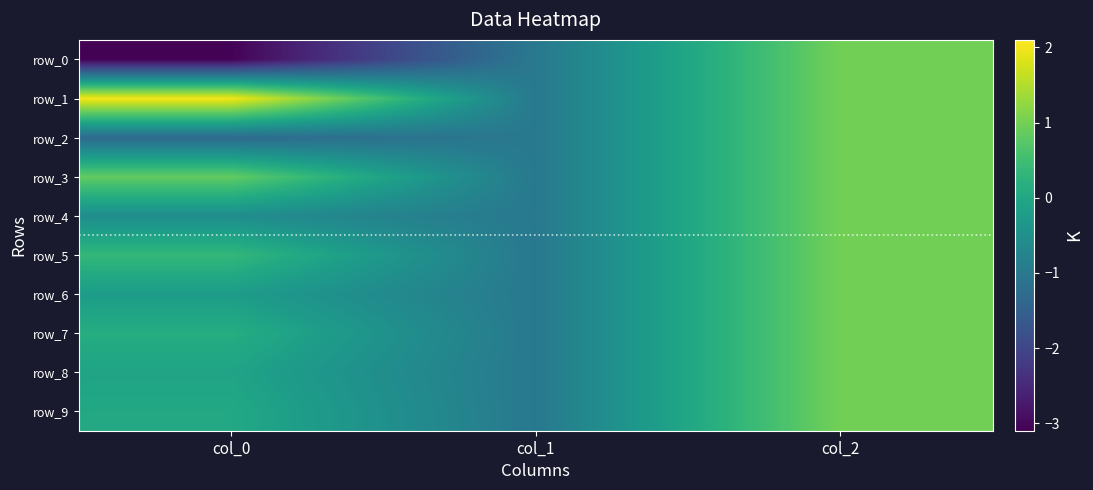

What is the greatest value displayed?

2.0